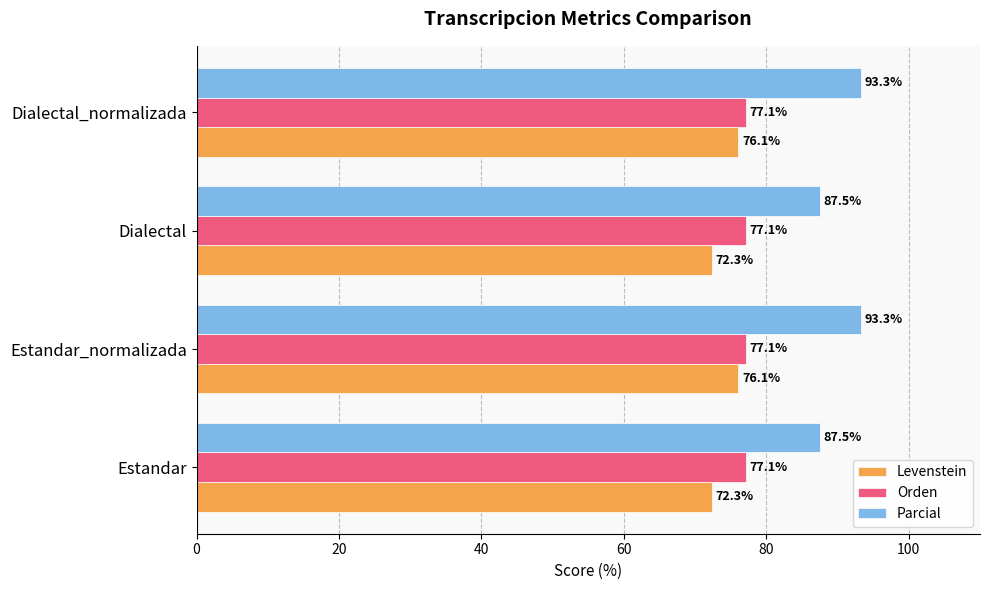

List the series in order of their peak value, lowest first.

Levenstein, Orden, Parcial